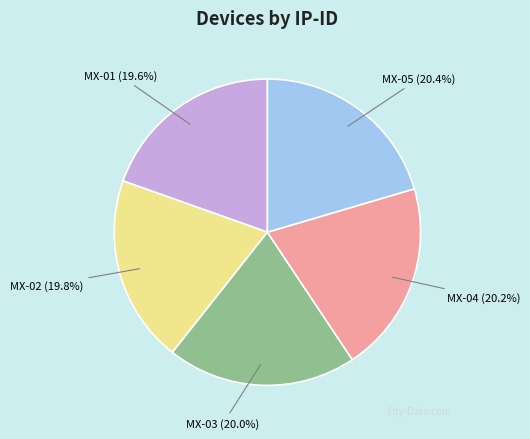

Does MX-04 account for over 50% of the chart?

No